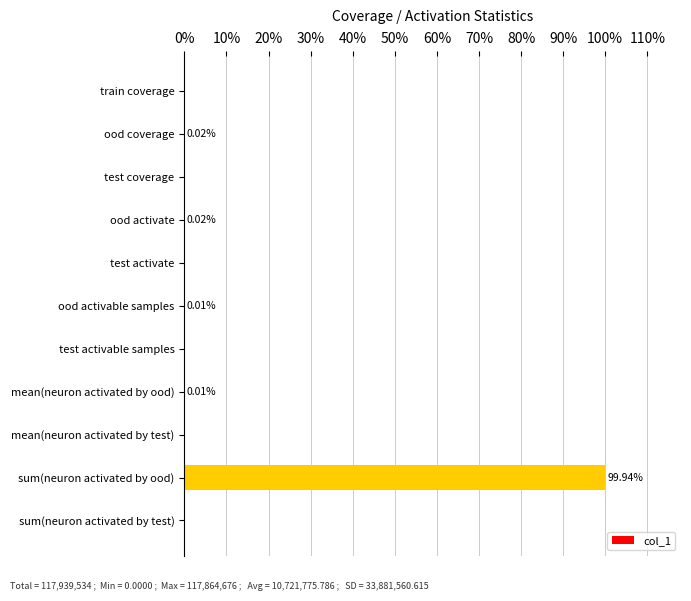

What is the sum of all values?

100.0